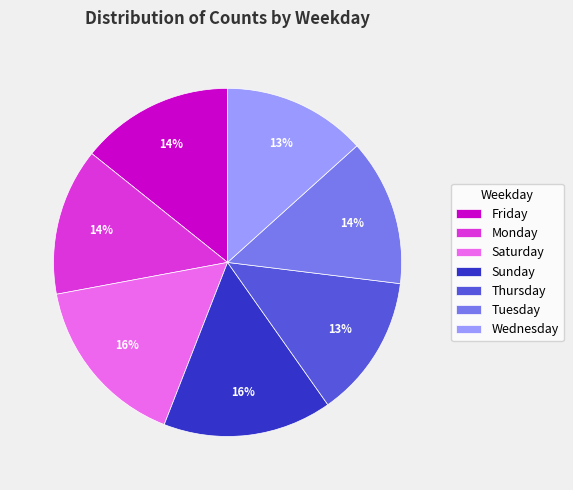

To the nearest percent, what is the average slice percentage?

14%